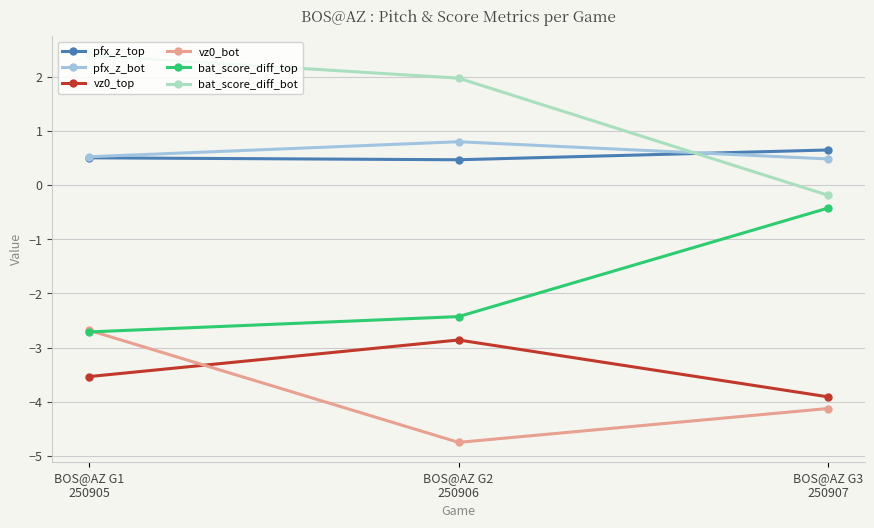

What is the total value across all series at BOS@AZ G1
250905?

-5.5